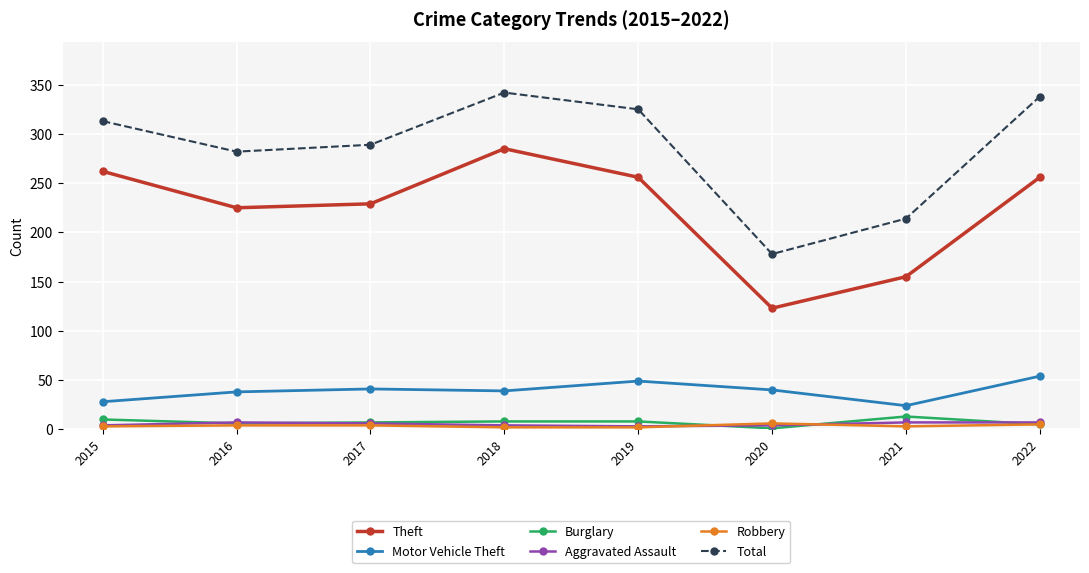

Is the value of Motor Vehicle Theft at 2021 greater than the value of Burglary at 2021?

Yes